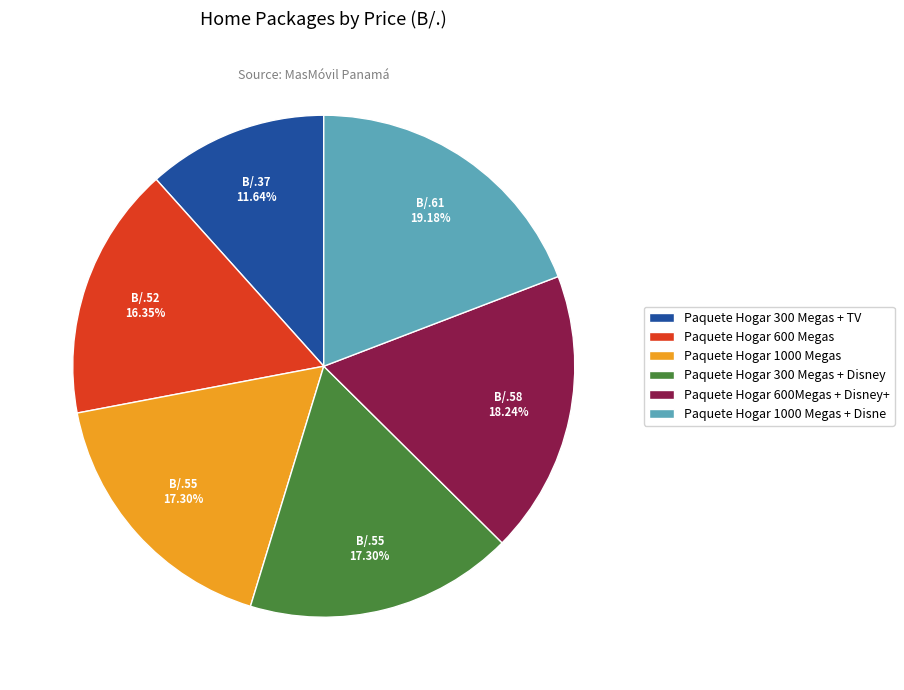

To the nearest percent, what portion does Paquete Hogar 1000 Megas represent?

17%